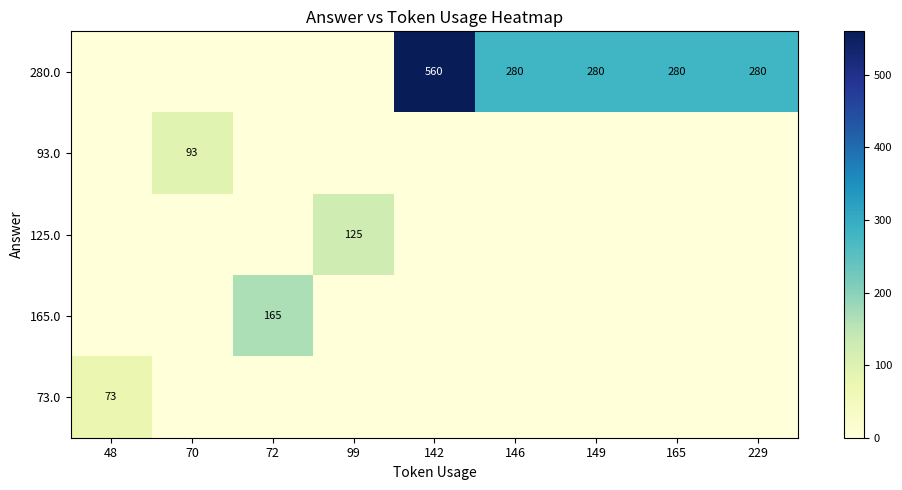

Is the value of 93.0 at 70 greater than the value of 280.0 at 146?

No